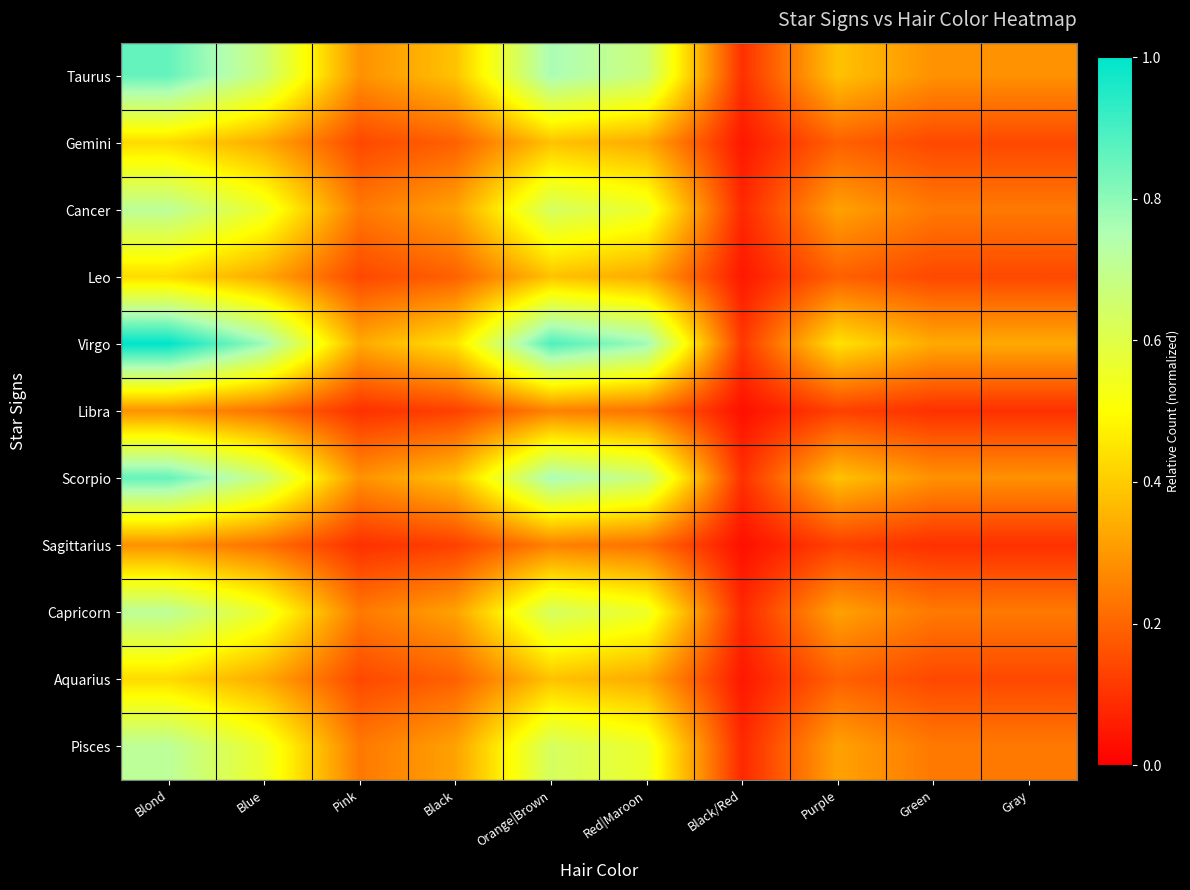

Reading left to right, what are all the values shown in this chart?

Taurus: Blond=0.9	Blue=0.7	Pink=0.3	Black=0.4	Orange|Brown=0.8	Red|Maroon=0.7	Black/Red=0.1	Purple=0.4	Green=0.3	Gray=0.3
Gemini: Blond=0.4	Blue=0.3	Pink=0.1	Black=0.2	Orange|Brown=0.4	Red|Maroon=0.3	Black/Red=0.0	Purple=0.2	Green=0.1	Gray=0.1
Cancer: Blond=0.7	Blue=0.6	Pink=0.2	Black=0.3	Orange|Brown=0.6	Red|Maroon=0.6	Black/Red=0.1	Purple=0.3	Green=0.2	Gray=0.2
Leo: Blond=0.4	Blue=0.3	Pink=0.1	Black=0.2	Orange|Brown=0.4	Red|Maroon=0.3	Black/Red=0.0	Purple=0.2	Green=0.1	Gray=0.1
Virgo: Blond=1.0	Blue=0.8	Pink=0.3	Black=0.4	Orange|Brown=0.9	Red|Maroon=0.8	Black/Red=0.1	Purple=0.4	Green=0.3	Gray=0.3
Libra: Blond=0.3	Blue=0.2	Pink=0.1	Black=0.1	Orange|Brown=0.3	Red|Maroon=0.2	Black/Red=0.0	Purple=0.1	Green=0.1	Gray=0.1
Scorpio: Blond=0.9	Blue=0.7	Pink=0.3	Black=0.4	Orange|Brown=0.8	Red|Maroon=0.7	Black/Red=0.1	Purple=0.4	Green=0.3	Gray=0.3
Sagittarius: Blond=0.3	Blue=0.2	Pink=0.1	Black=0.1	Orange|Brown=0.3	Red|Maroon=0.2	Black/Red=0.0	Purple=0.1	Green=0.1	Gray=0.1
Capricorn: Blond=0.7	Blue=0.6	Pink=0.2	Black=0.3	Orange|Brown=0.6	Red|Maroon=0.6	Black/Red=0.1	Purple=0.3	Green=0.2	Gray=0.2
Aquarius: Blond=0.4	Blue=0.3	Pink=0.1	Black=0.2	Orange|Brown=0.4	Red|Maroon=0.3	Black/Red=0.0	Purple=0.2	Green=0.1	Gray=0.1
Pisces: Blond=0.7	Blue=0.6	Pink=0.2	Black=0.3	Orange|Brown=0.6	Red|Maroon=0.6	Black/Red=0.1	Purple=0.3	Green=0.2	Gray=0.2